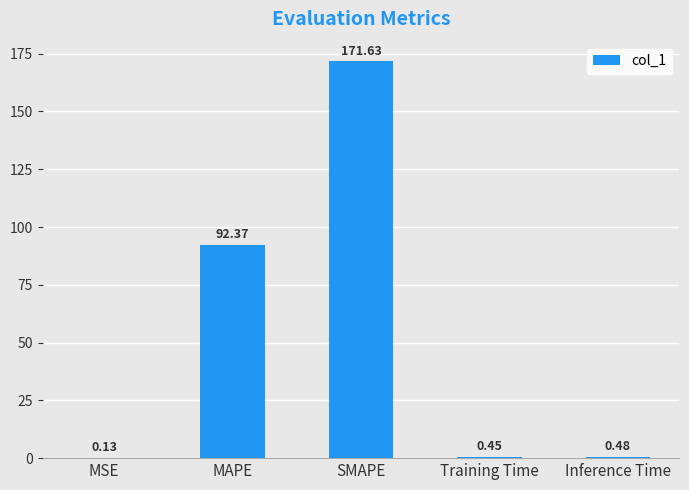

Which category has the highest value across all series?

SMAPE